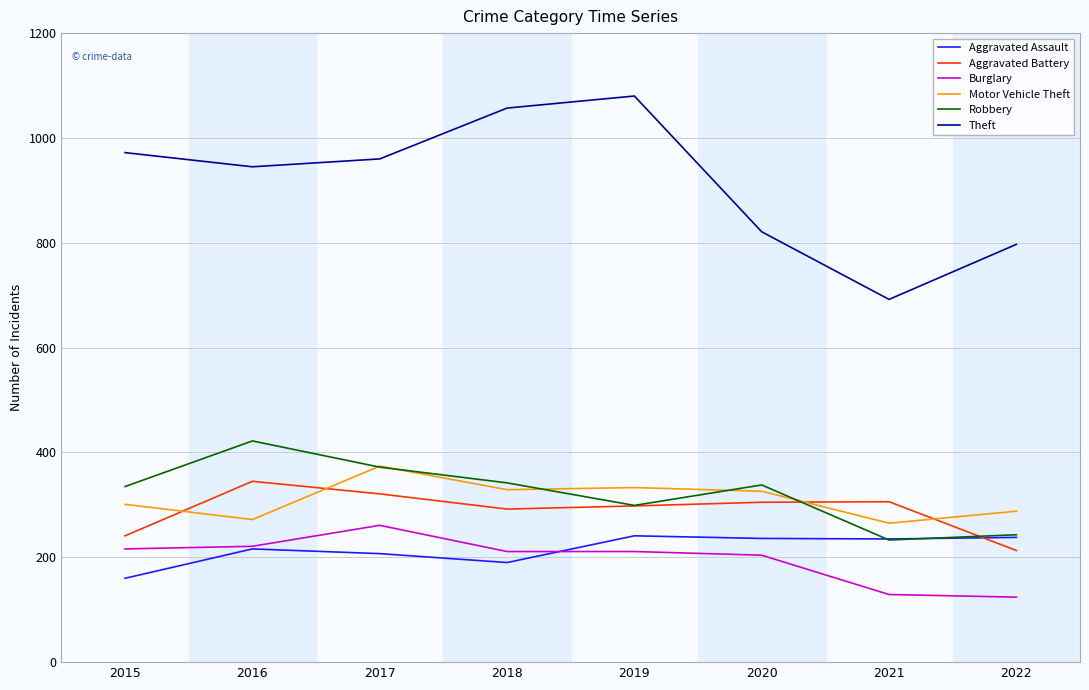

Is the value of Theft at 2015 greater than the value of Robbery at 2022?

Yes